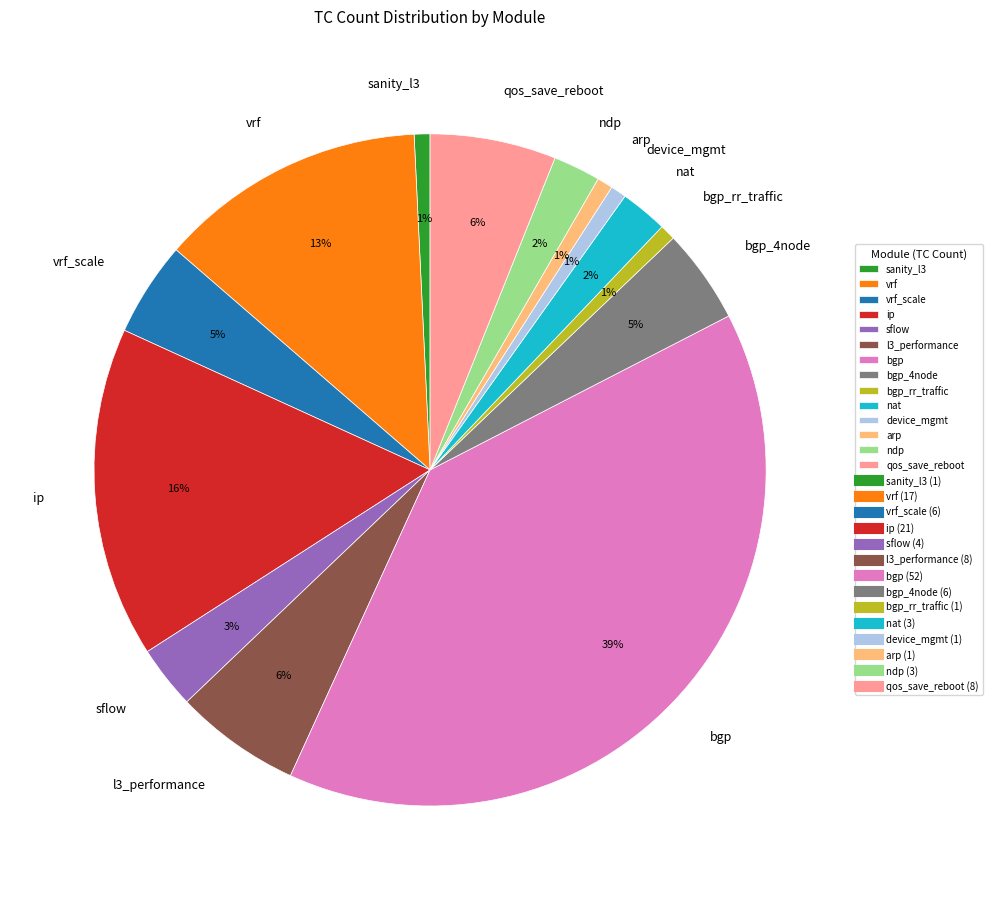

To the nearest percent, what is the average slice percentage?

7%